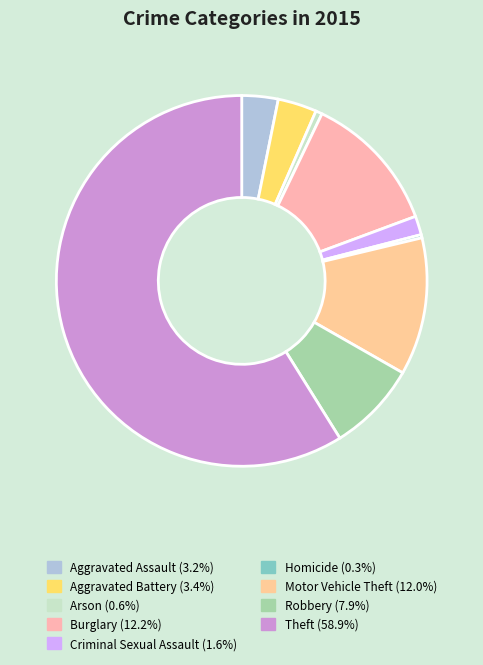

Does Motor Vehicle Theft account for over 50% of the chart?

No